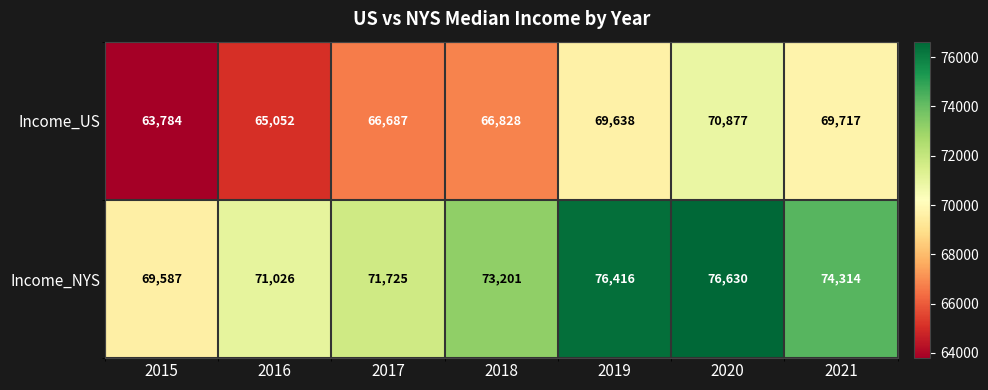

The Income_NYS series shows 71725 at 2017. True or false?

True